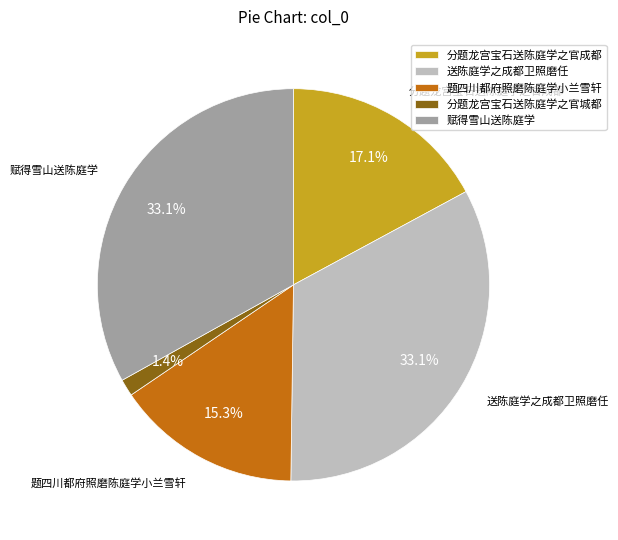

What percentage is NOT represented by 赋得雪山送陈庭学?

66.9%